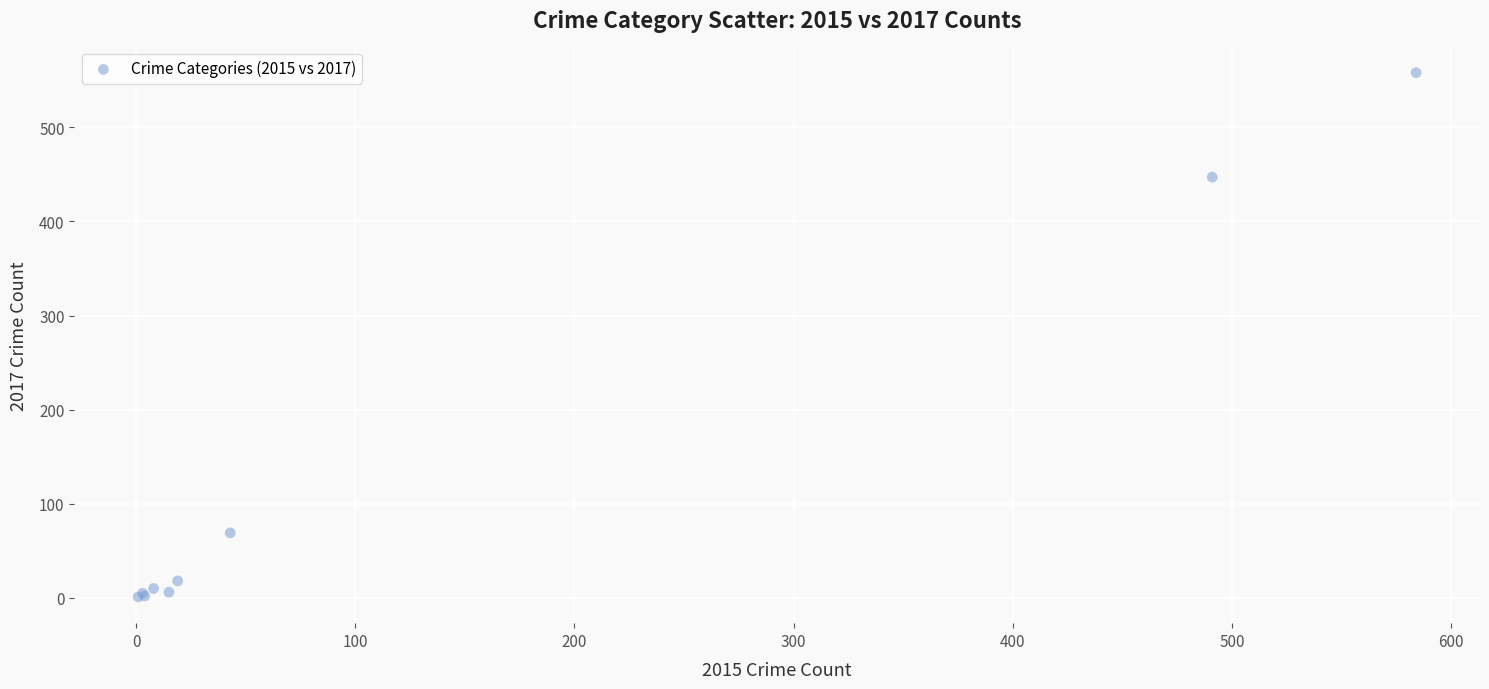

What Y value in the scatter plot is closest to 279?

447